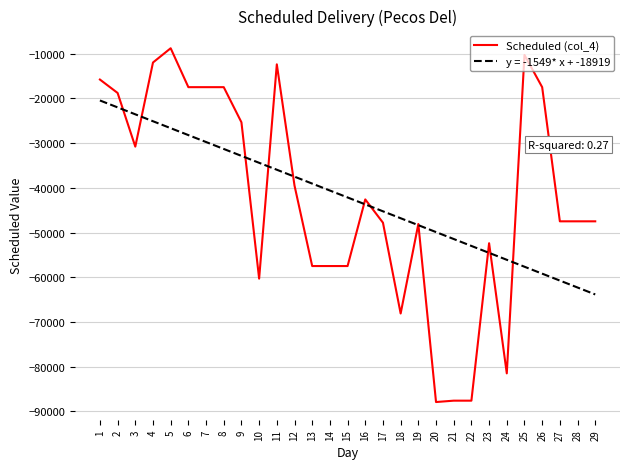

The value of Scheduled (col_4) at 18 is -68107.0. True or false?

True